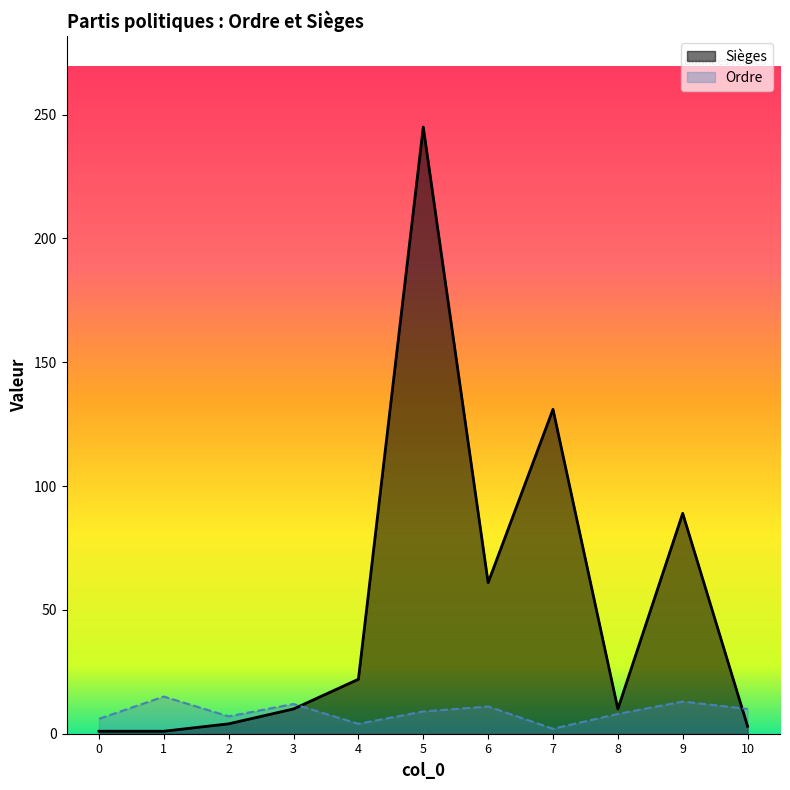

At which label does Ordre first exceed 9?

1